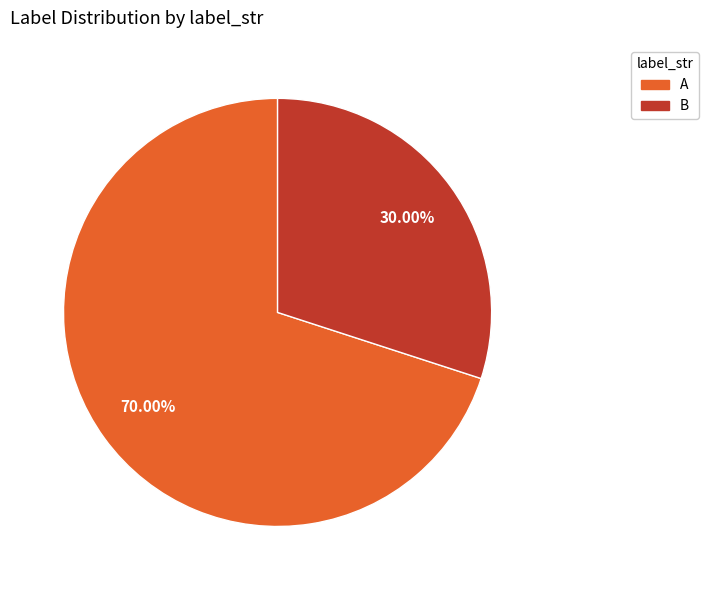

To the nearest percent, what percentage of the pie is B?

30%